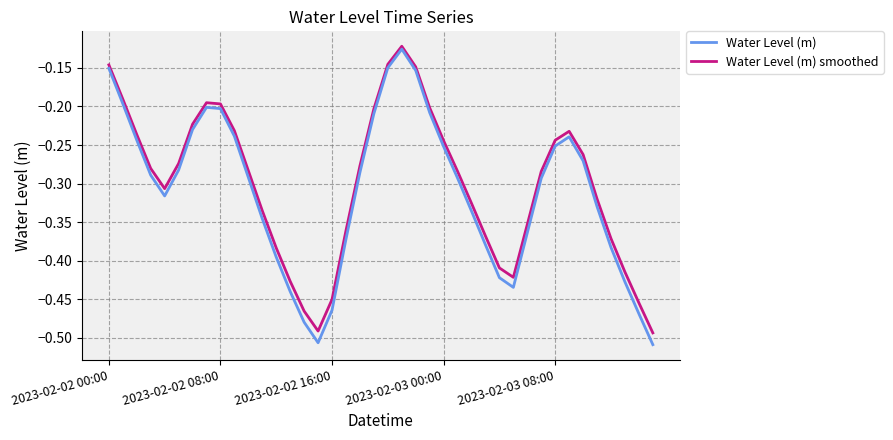

In Water Level (m) smoothed, how many points are higher than both neighbors (excluding endpoints)?

3